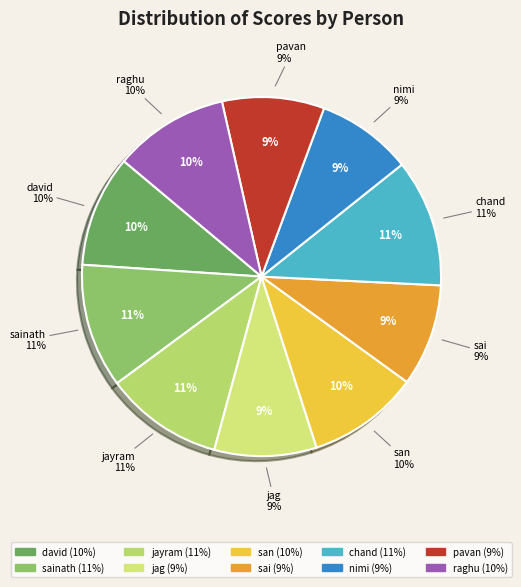

To the nearest percent, what is the difference between the raghu and pavan slice percentages?

1%